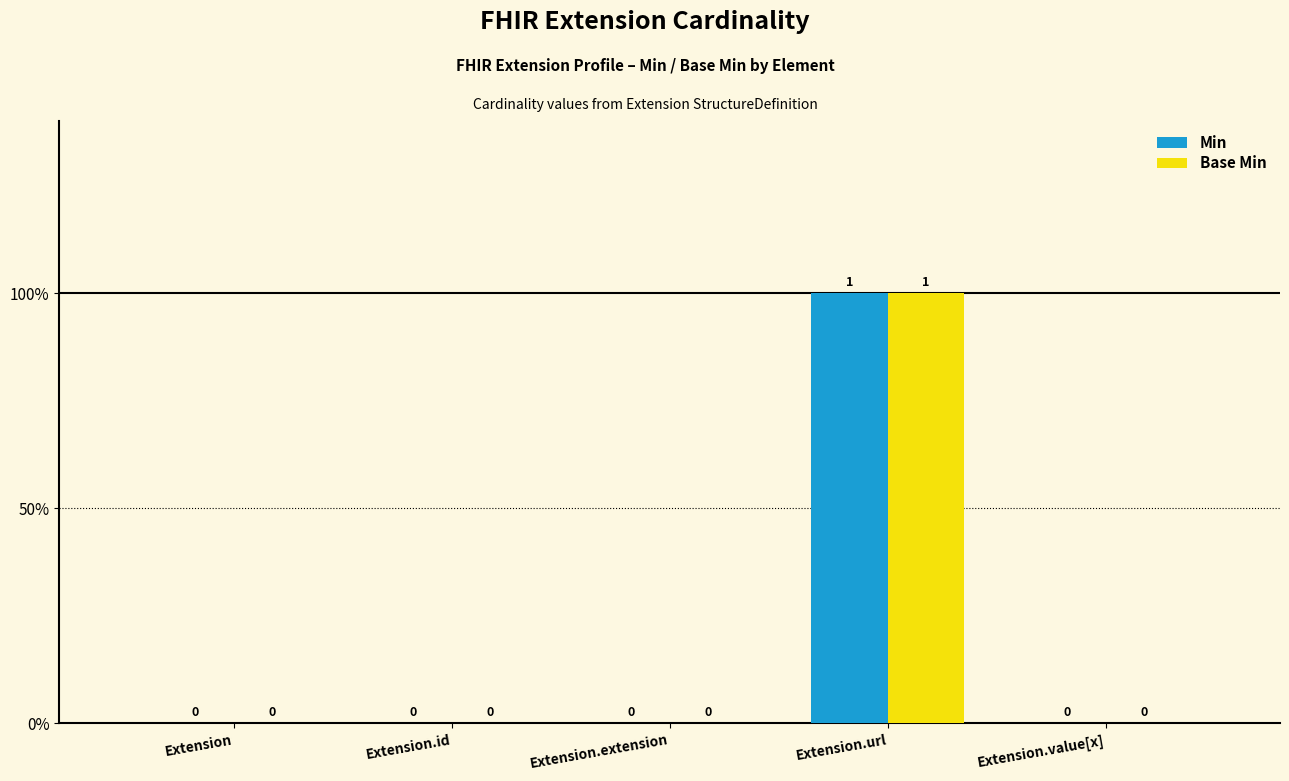

Reading left to right, what are all the values shown in this chart?

Min: 0	0	0	1	0
Base Min: 0	0	0	1	0